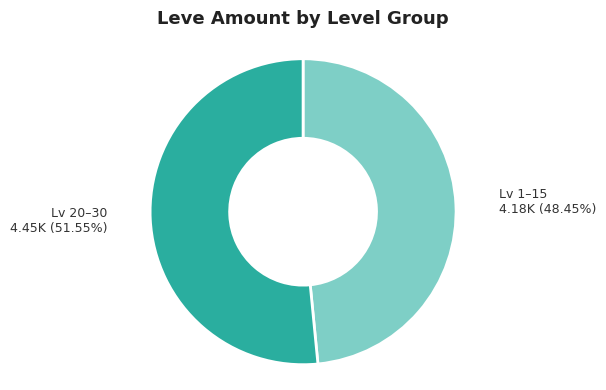

Rank the categories by value from lowest to highest.

Lv 1–15, Lv 20–30